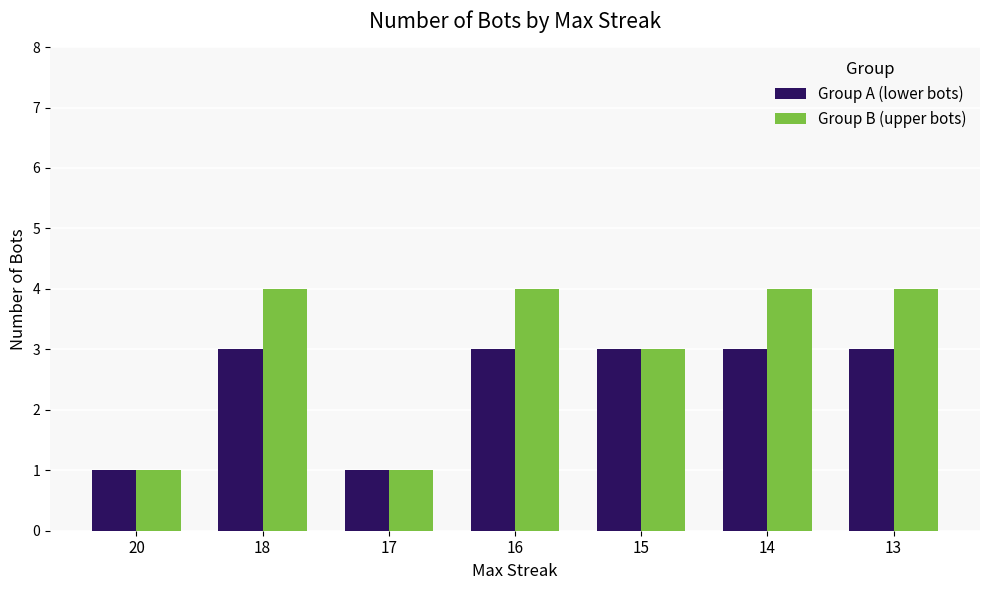

Are the bars horizontal?

No